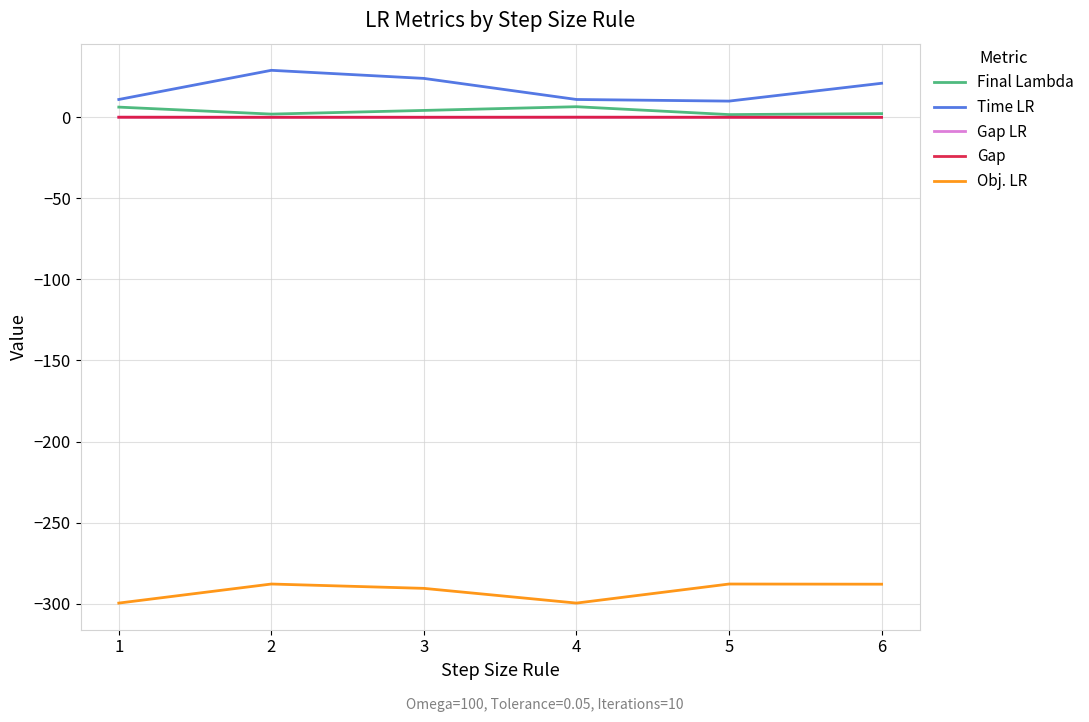

The value of Gap at 5 is 0.0. True or false?

True